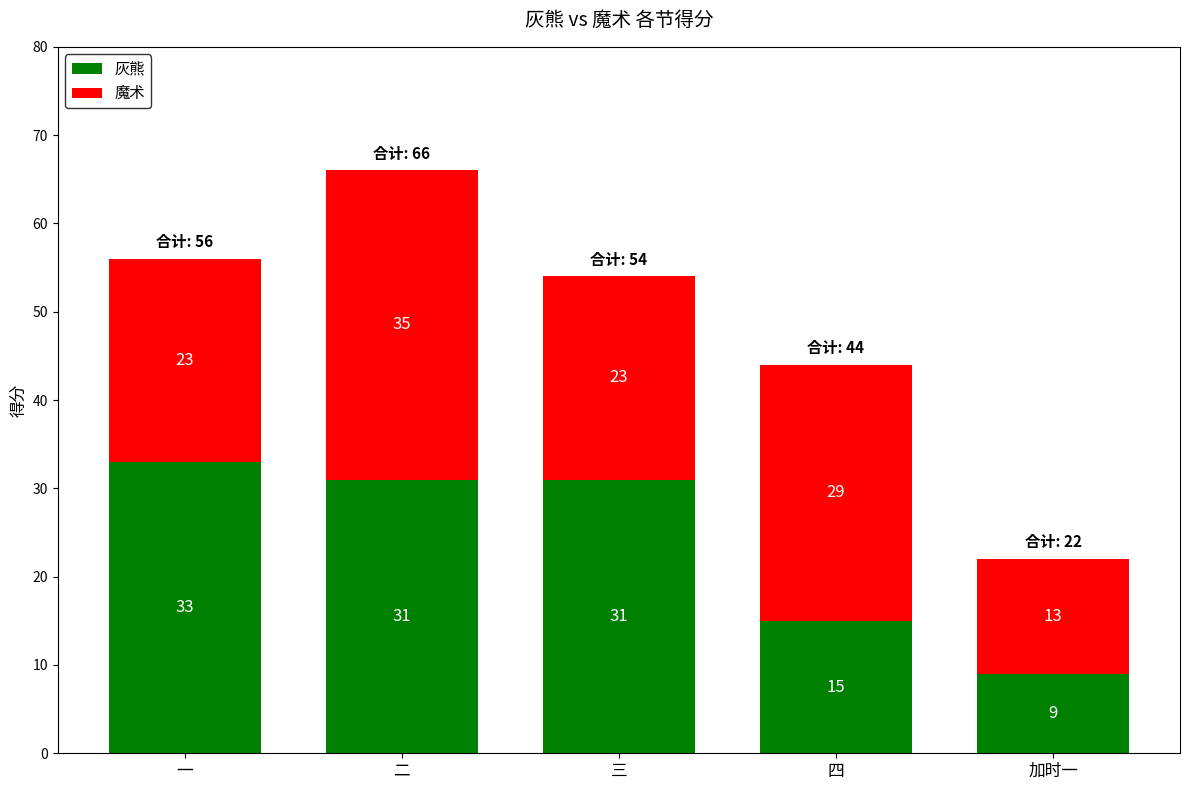

What is the difference between the maximum and minimum values in the 灰熊 series?

24